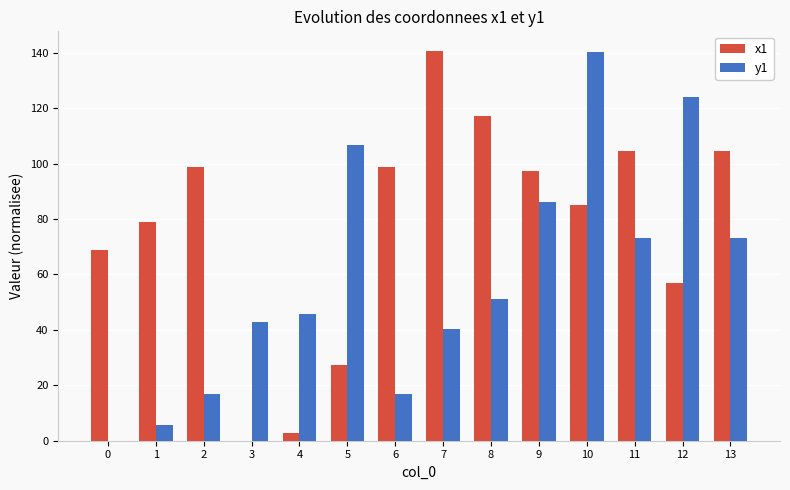

Which series has the largest total across all categories?

x1